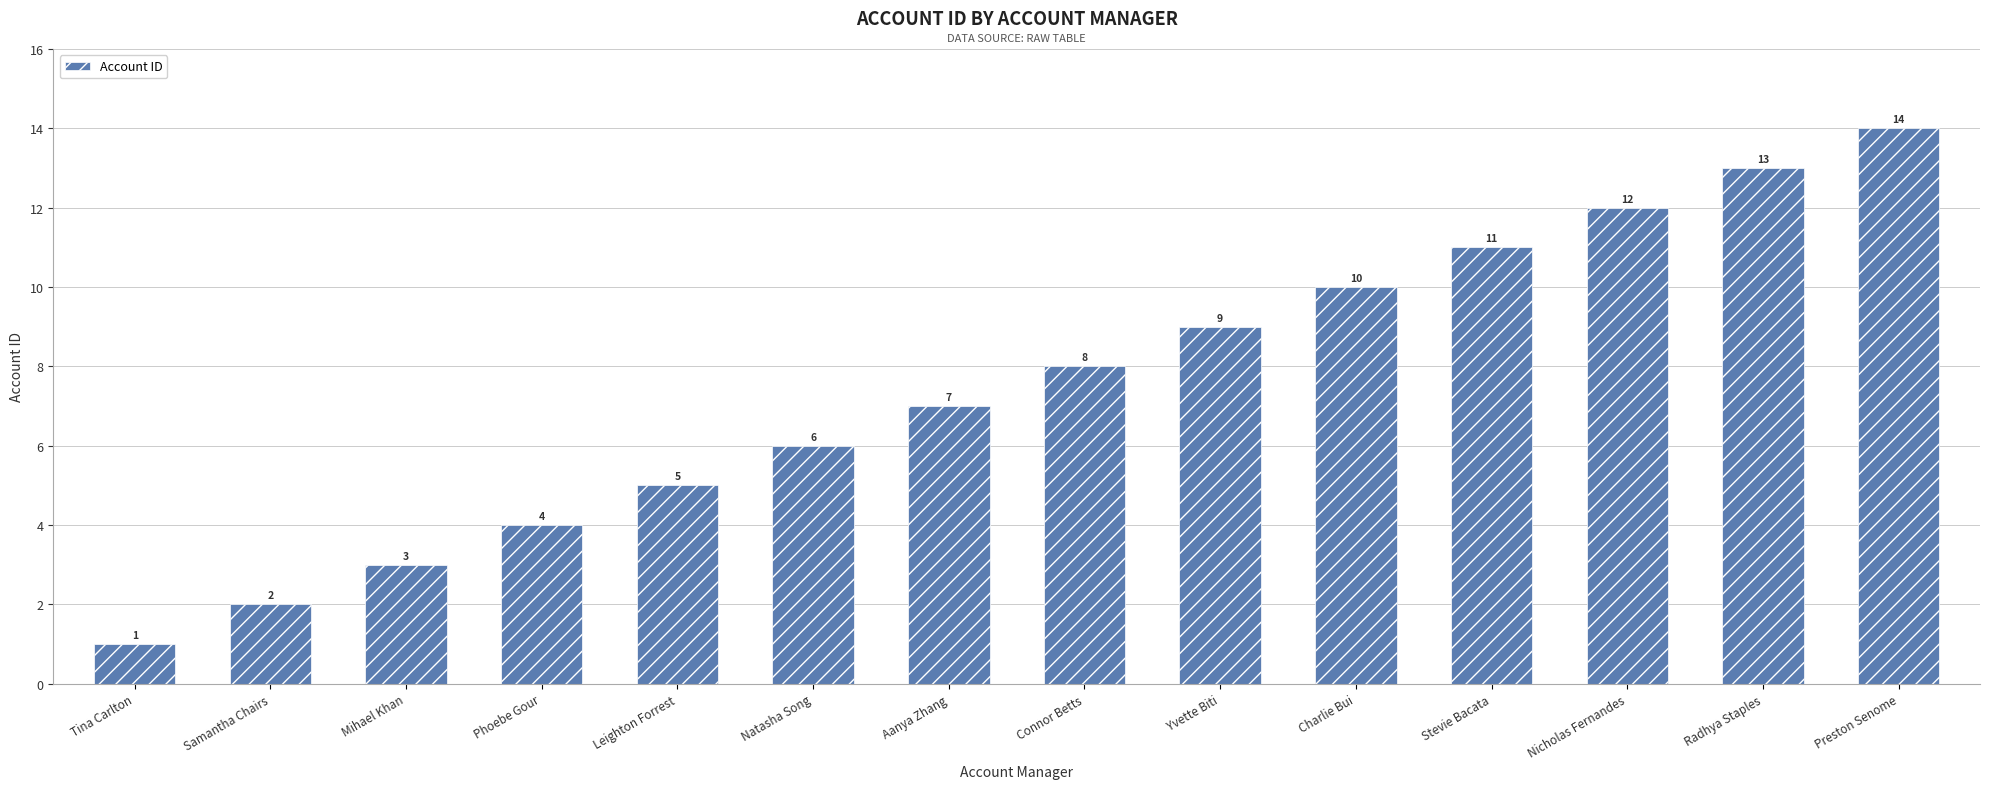

How many bars are there in total?

14